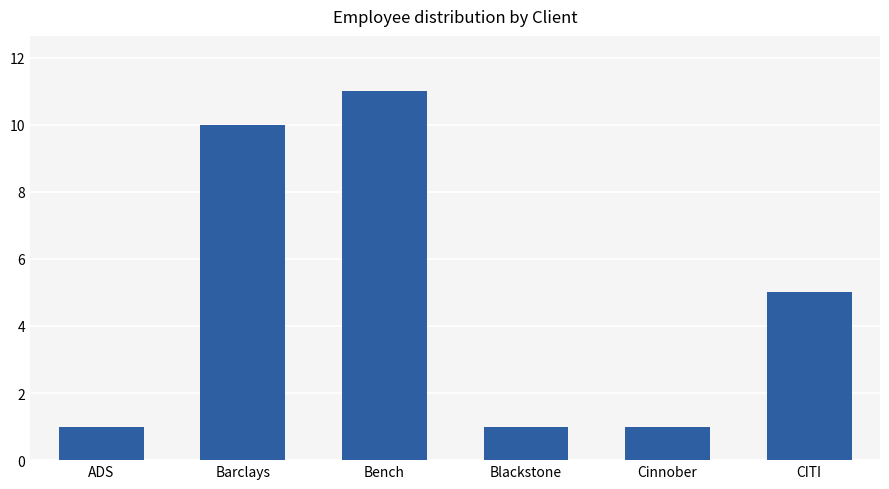

Are the bars grouped side by side (vs. stacked)?

No